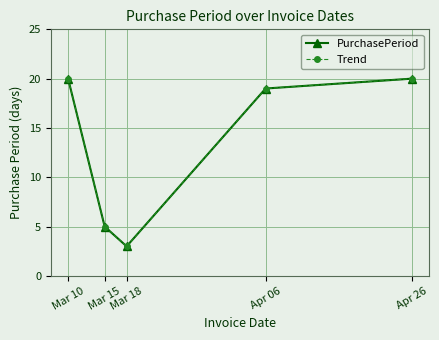

Does the chart have visible grid lines?

Yes